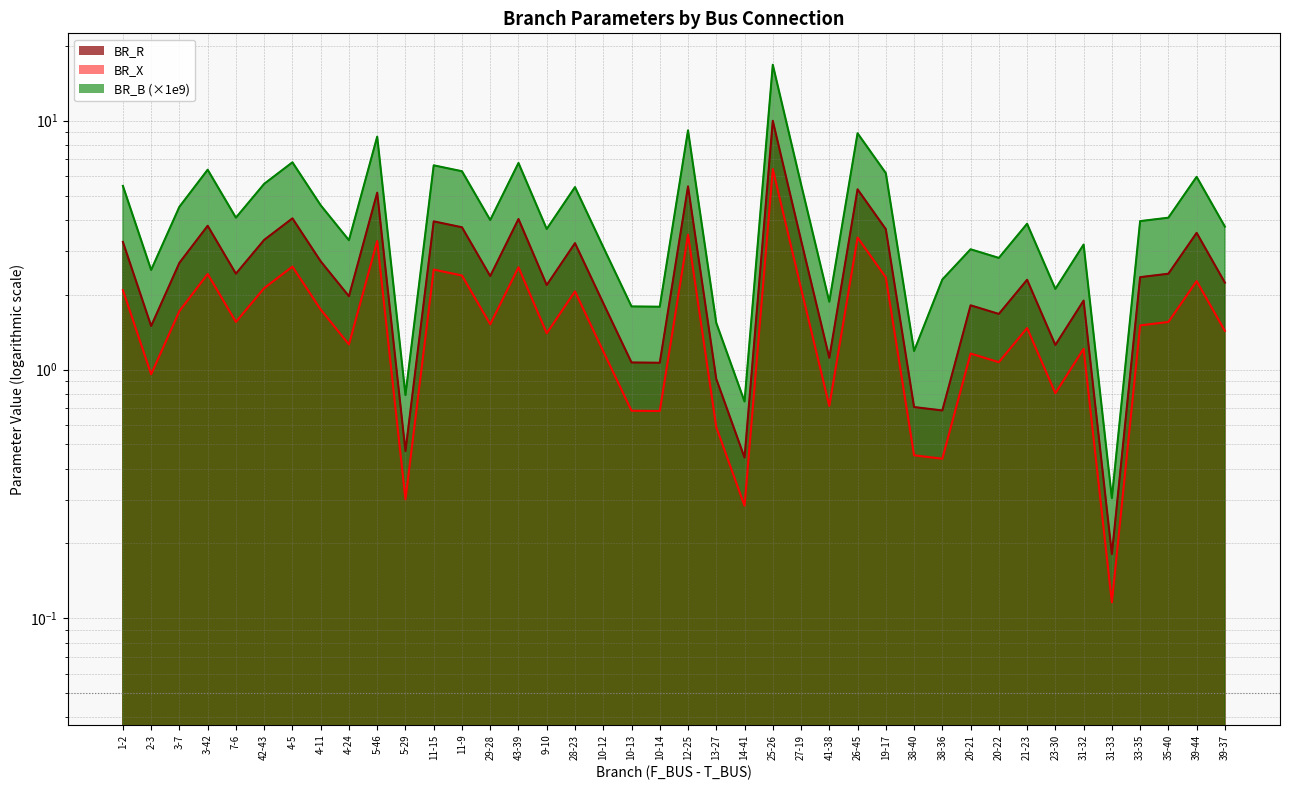

Reading left to right, transcribe all the data shown in this chart.

BR_R: 3.3	1.5	2.7	3.8	2.4	3.3	4.0	2.7	2.0	5.1	0.5	3.9	3.7	2.4	4.0	2.2	3.2	1.8	1.1	1.1	5.4	0.9	0.4	10.0	3.3	1.1	5.3	3.7	0.7	0.7	1.8	1.7	2.3	1.3	1.9	0.2	2.3	2.4	3.5	2.2
BR_X: 2.1	1.0	1.7	2.4	1.6	2.1	2.6	1.7	1.3	3.3	0.3	2.5	2.4	1.5	2.6	1.4	2.1	1.2	0.7	0.7	3.5	0.6	0.3	6.4	2.1	0.7	3.4	2.3	0.5	0.4	1.2	1.1	1.5	0.8	1.2	0.1	1.5	1.6	2.3	1.4
BR_B: 5.5	2.5	4.5	6.3	4.1	5.6	6.8	4.6	3.3	8.6	0.8	6.6	6.3	4.0	6.8	3.7	5.4	3.1	1.8	1.8	9.1	1.5	0.7	16.8	5.6	1.9	8.9	6.2	1.2	2.3	3.0	2.8	3.9	2.1	3.2	0.3	3.9	4.1	5.9	3.8